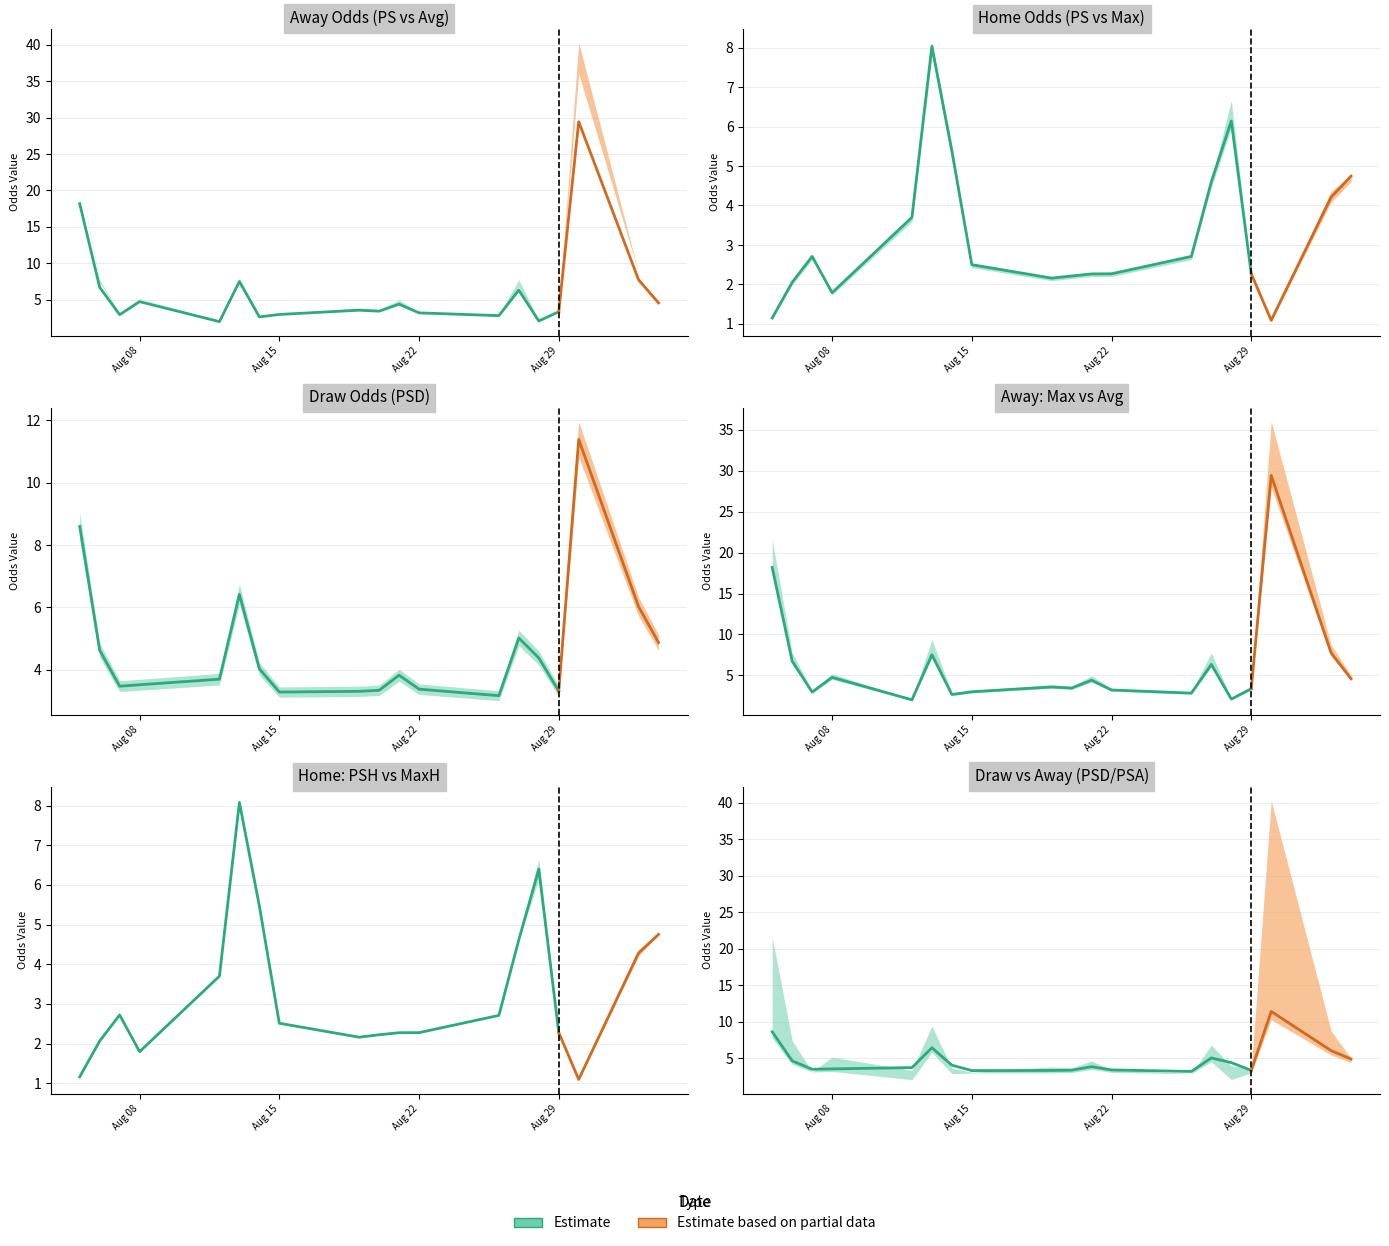

Is it true that PSA equals 2.5 at MaxH?

False